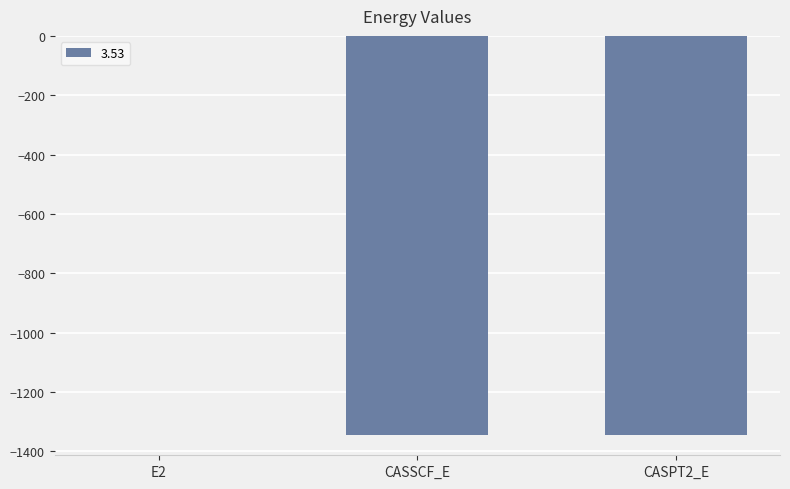

What is the maximum value shown in the chart?

-0.4